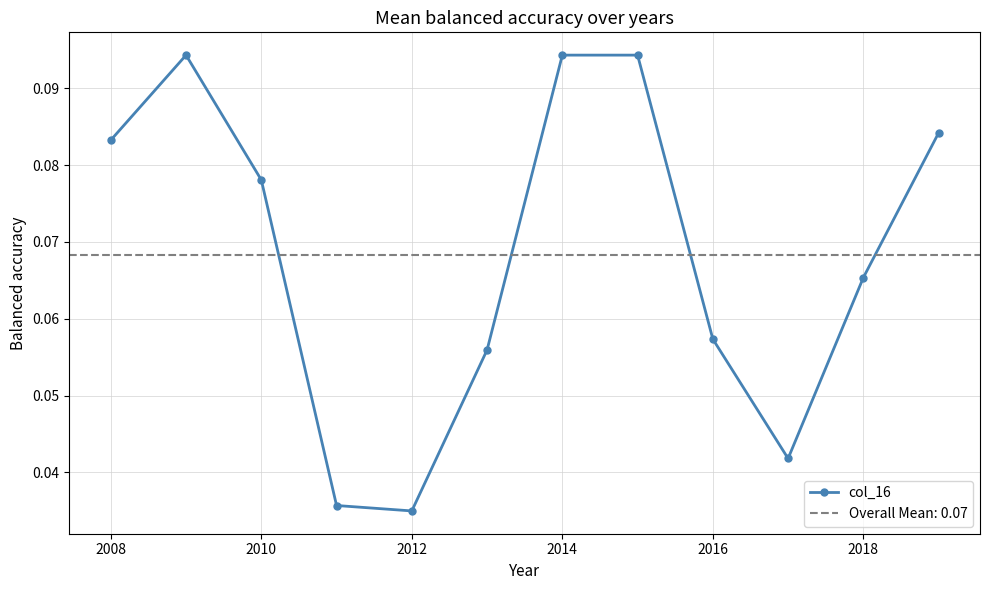

What is the difference between the maximum and minimum values?

0.1